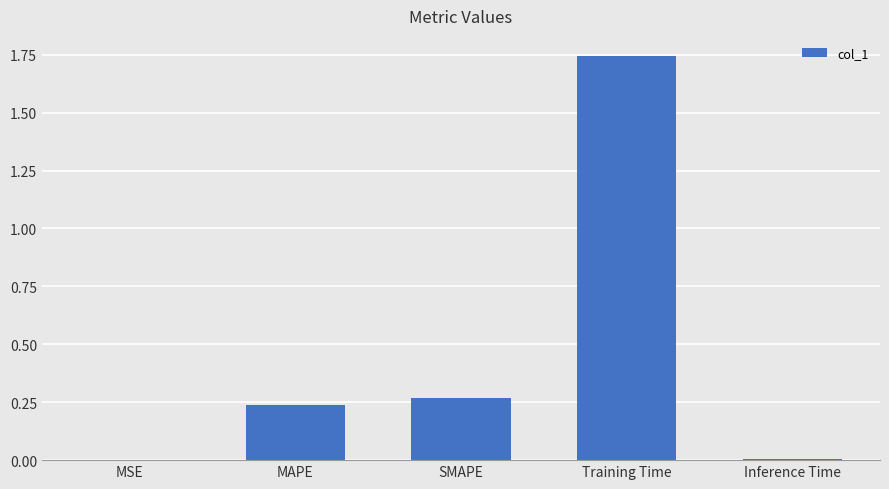

Which label corresponds to the largest value in the chart?

Training Time